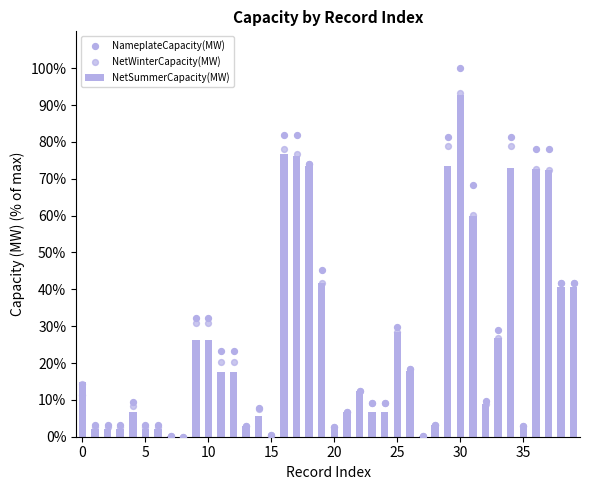

Which series reaches the minimum Y coordinate?

NetSummerCapacity(MW)